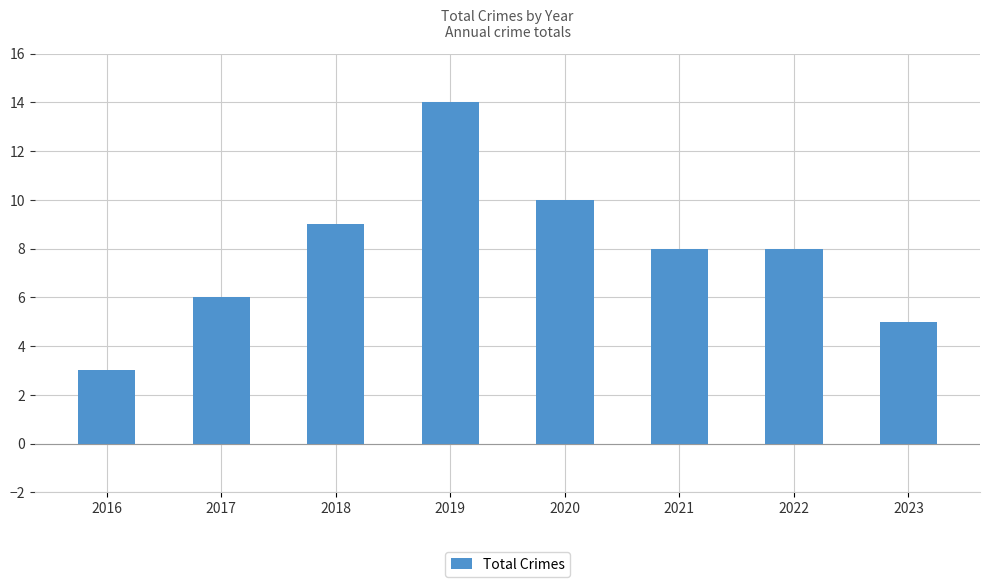

What is the value of the 7th bar from the left?

8